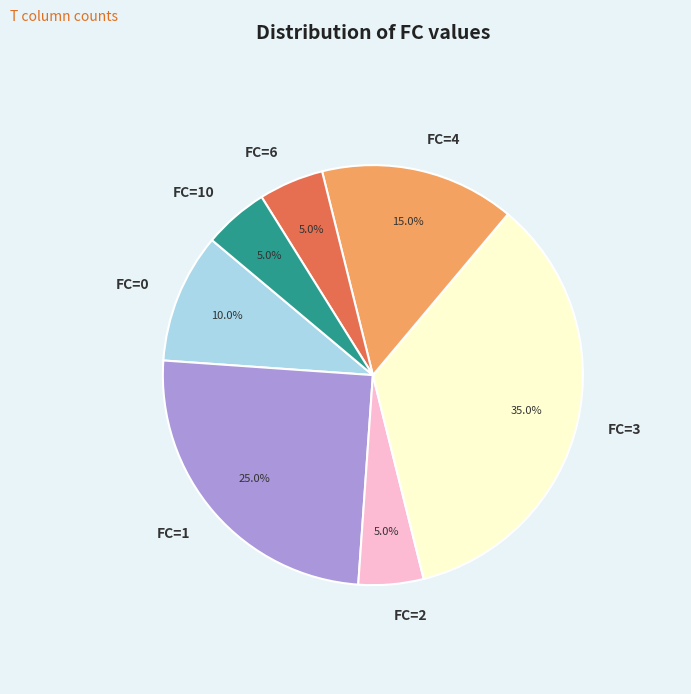

How many slices are in this pie chart?

7